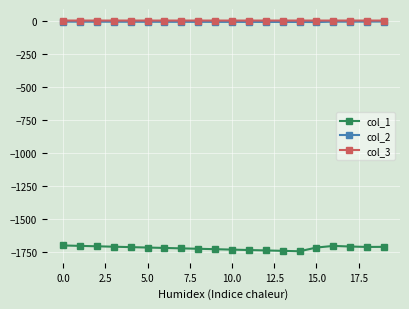

Is this an area chart (filled region under the line)?

No